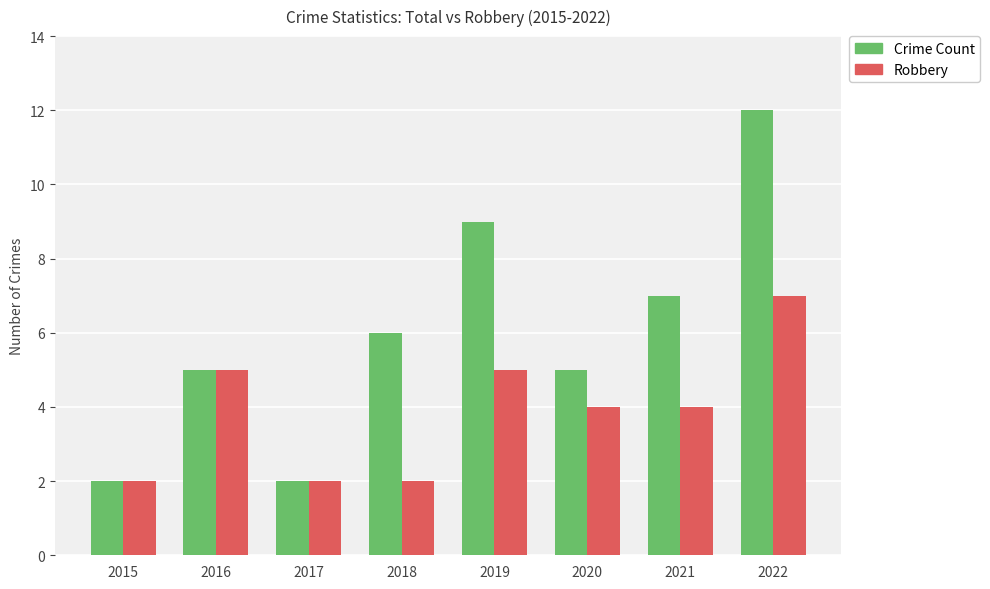

Which series has the largest range (max minus min)?

Crime Count